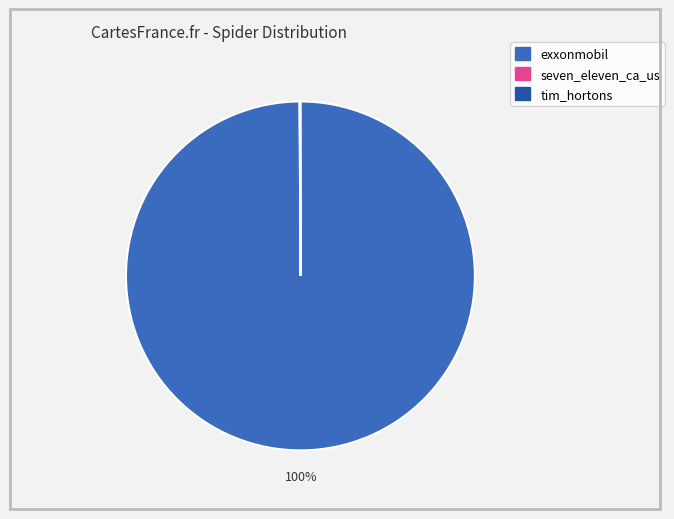

To the nearest percent, what is the average slice percentage?

33%